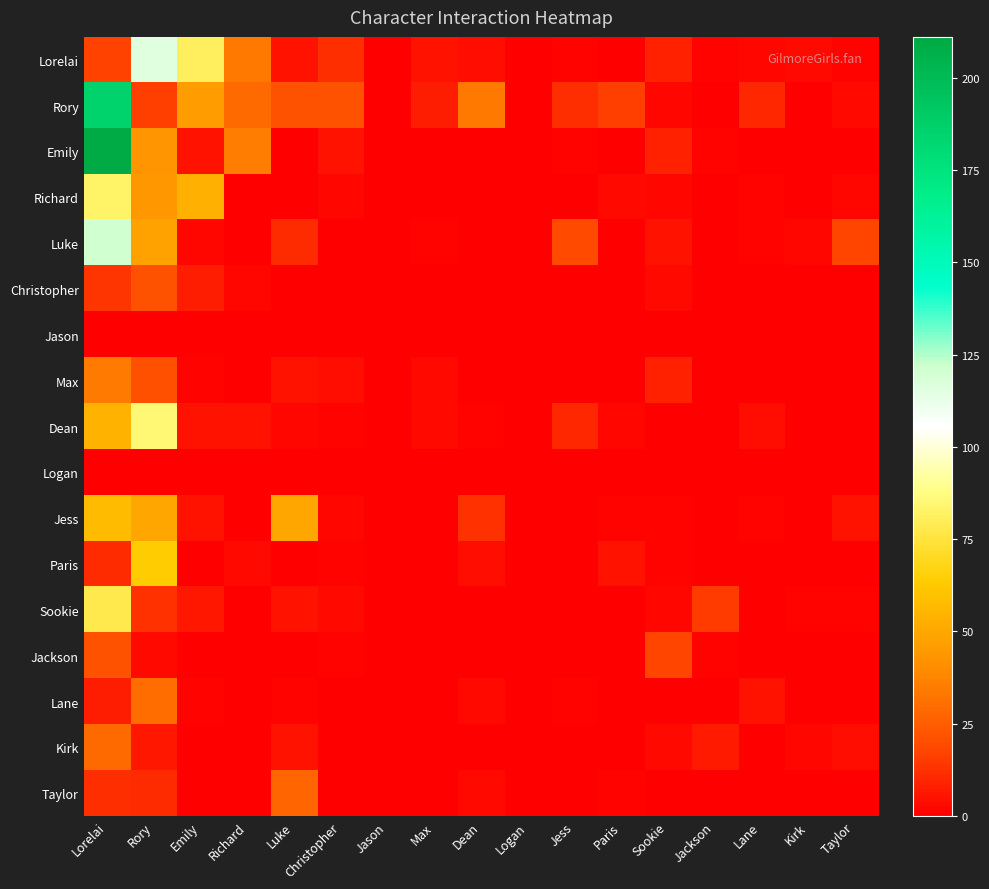

Which has a higher value, Taylor or Paris?

Taylor